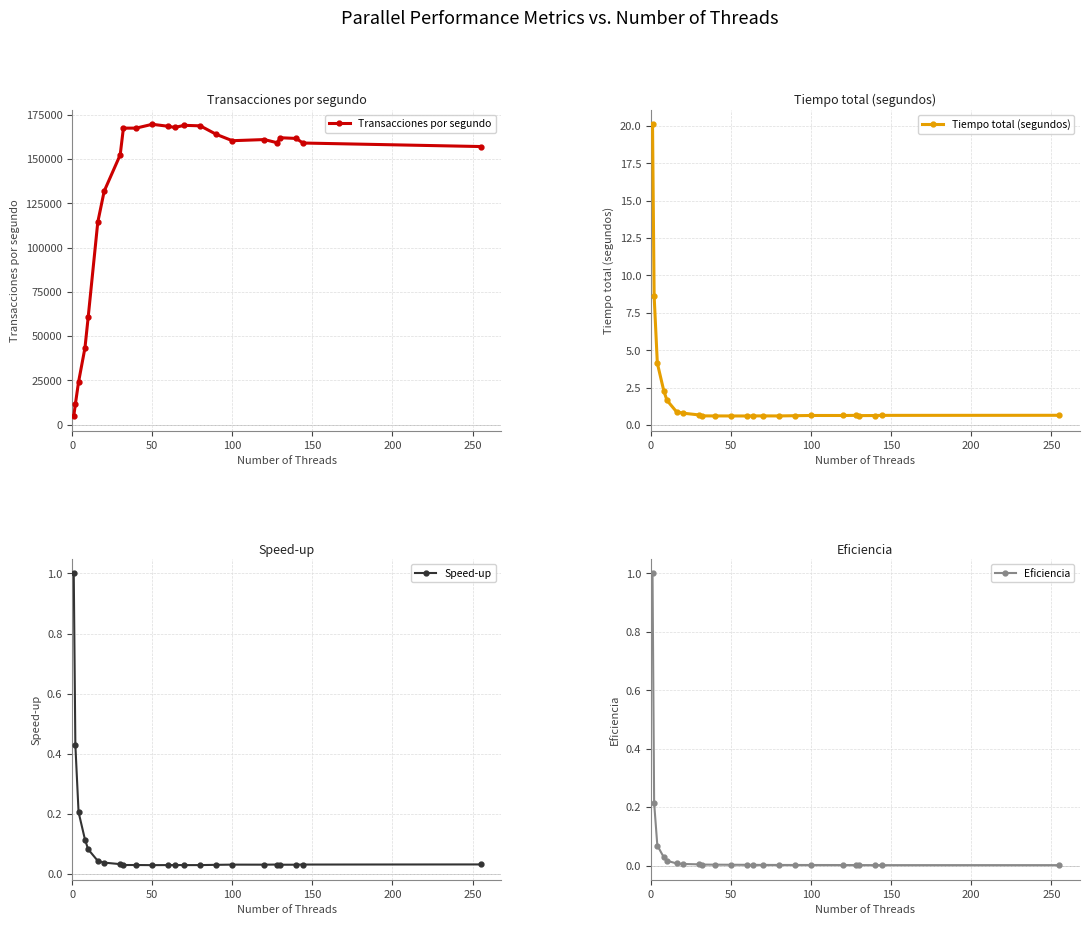

What is the value of the Transacciones por segundo point at the 18th from the left?

160972.4